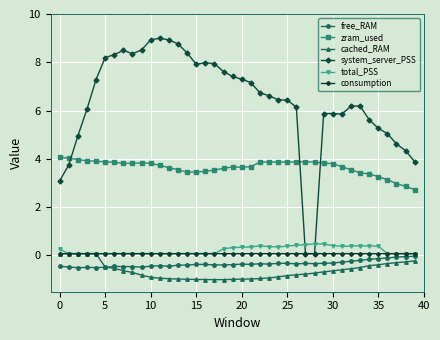

Which series has the largest total across all categories?

system_server_PSS